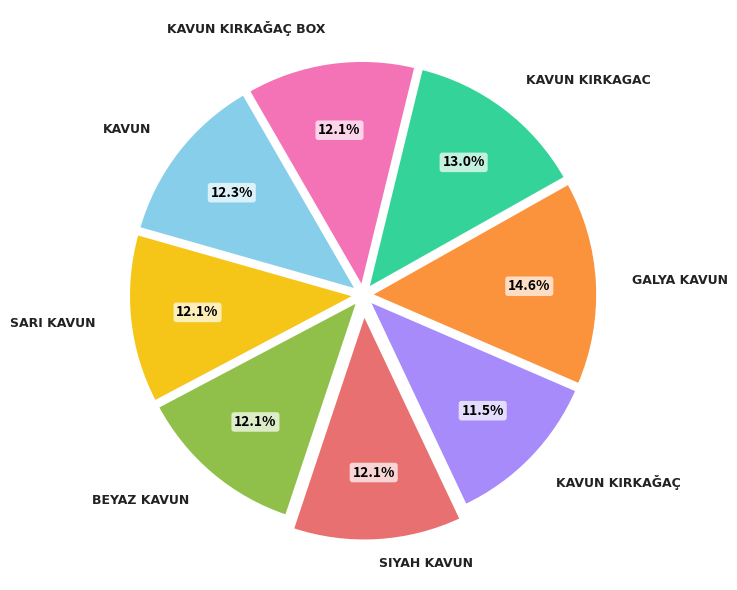

Is there any slice that represents more than half of the pie?

No